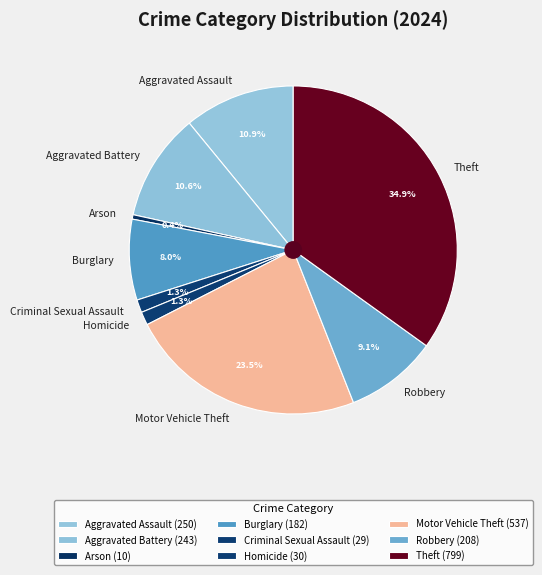

Do Burglary and Motor Vehicle Theft together represent more than half of the pie?

No